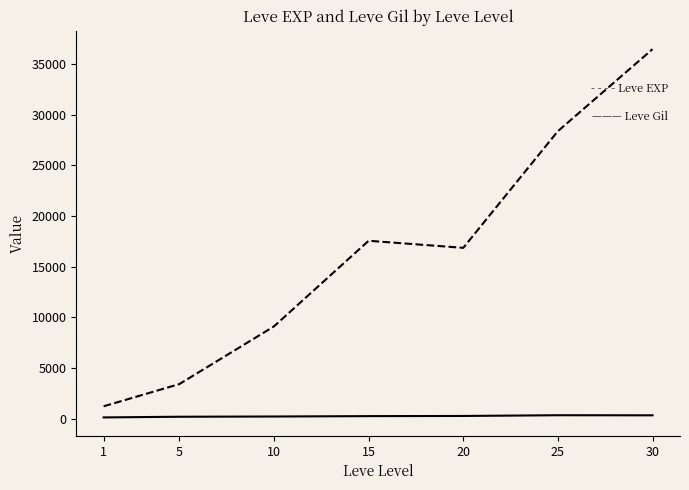

At which category is the sum across all series the highest?

30